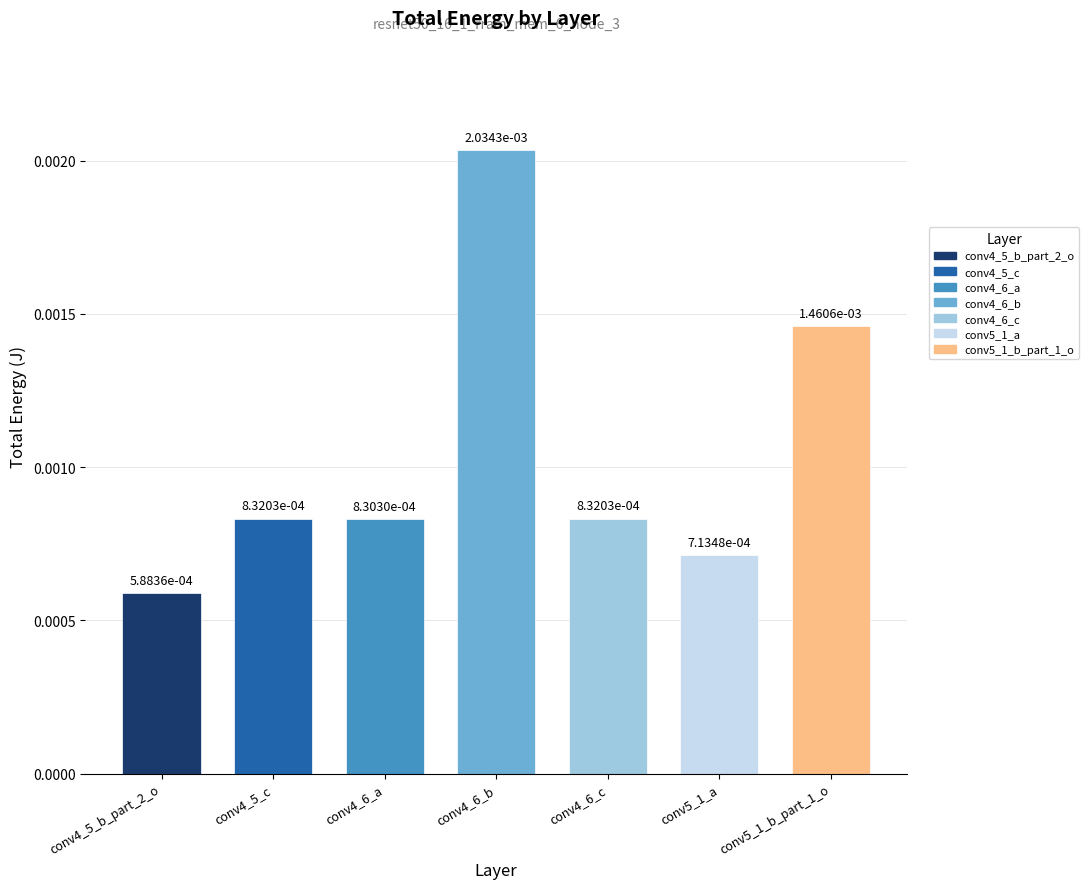

What position from the left is conv5_1_a?

6